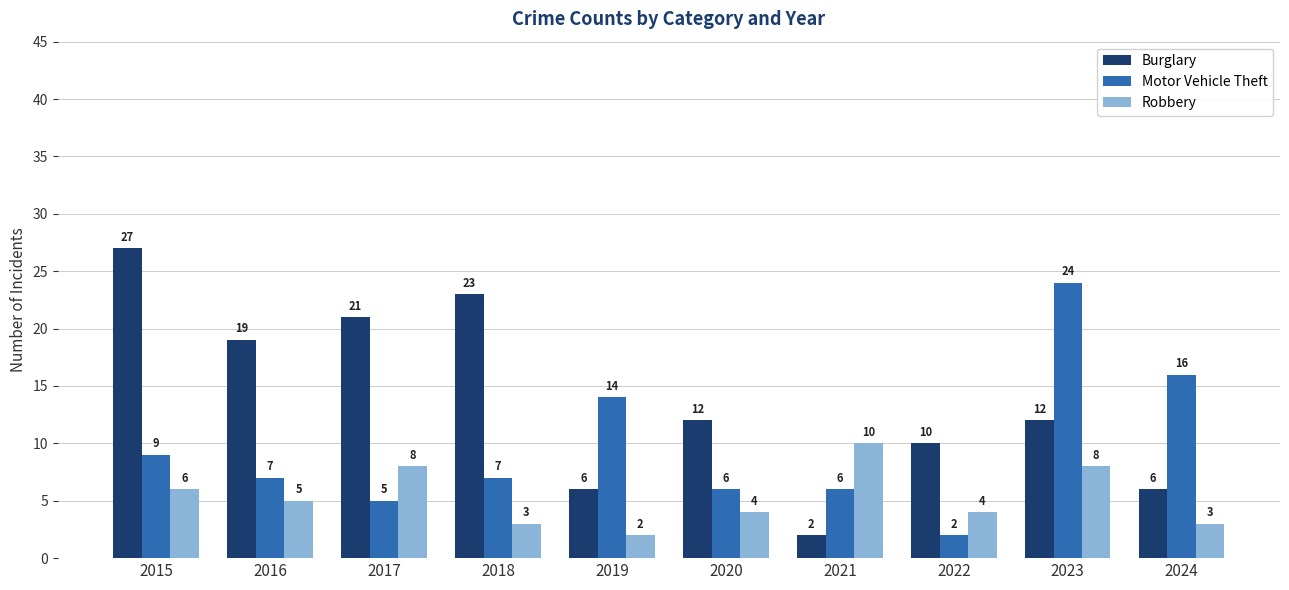

At which category is the sum across all series the highest?

2023